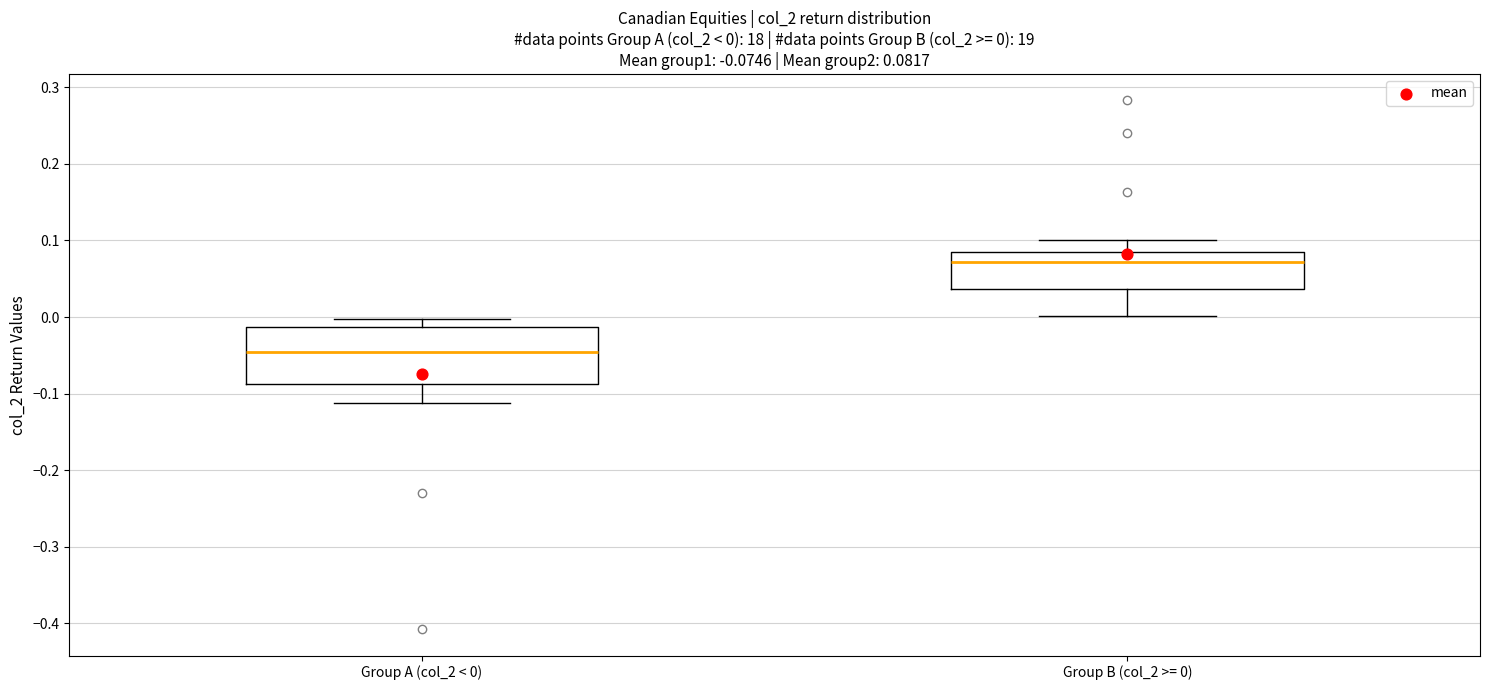

Comparing the boxes themselves (not the whiskers), which one is the tallest?

Group A (col_2 < 0)